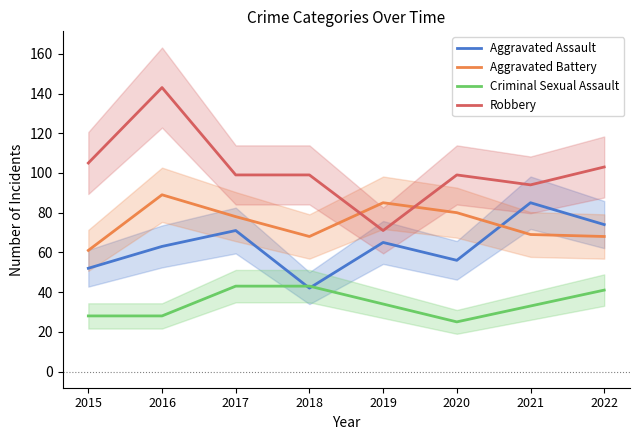

What is the lowest value of the Aggravated Assault series?

42